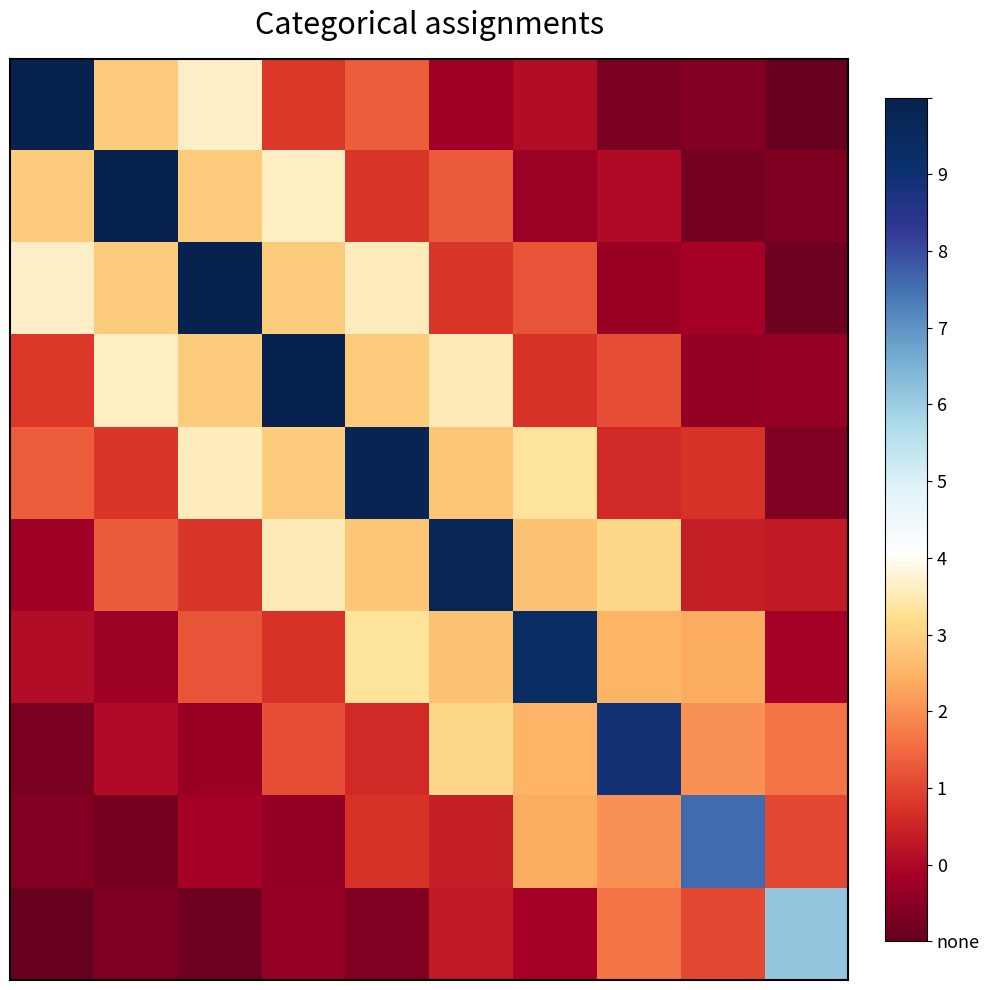

At how many categories does at least one series exceed 0?

10